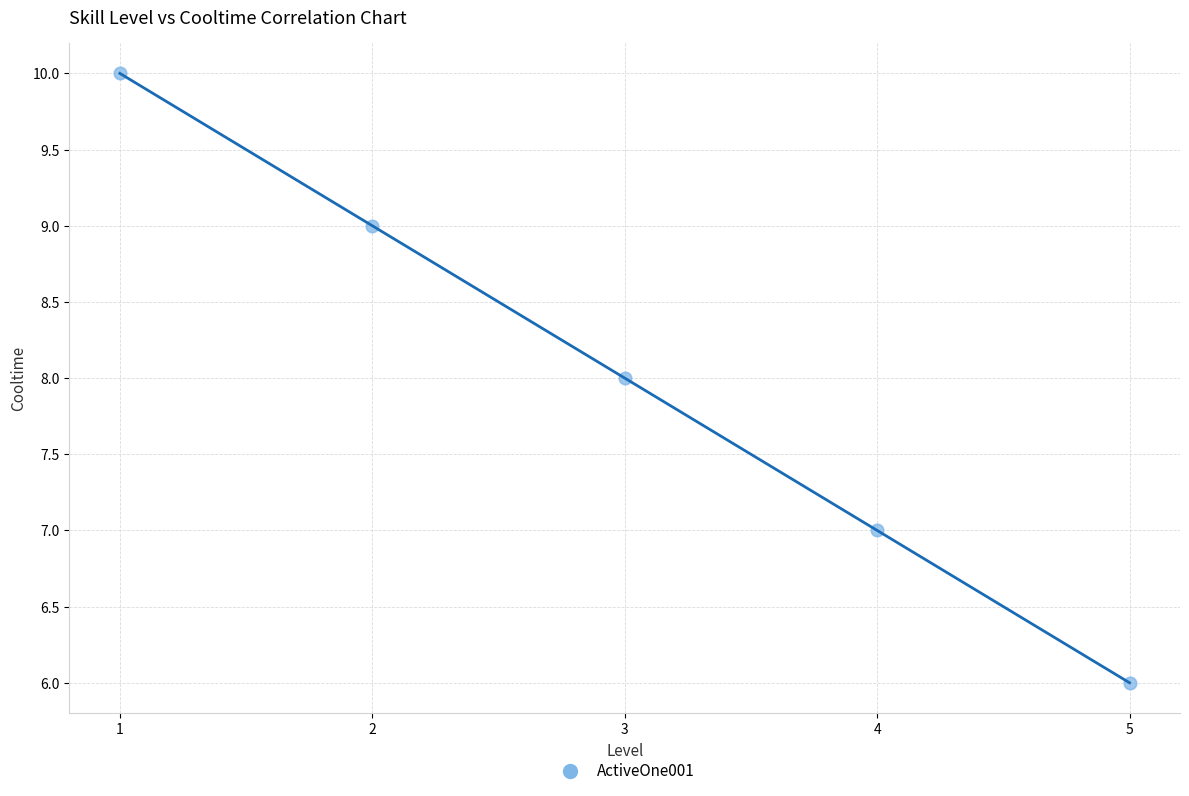

What is the average Y value?

8